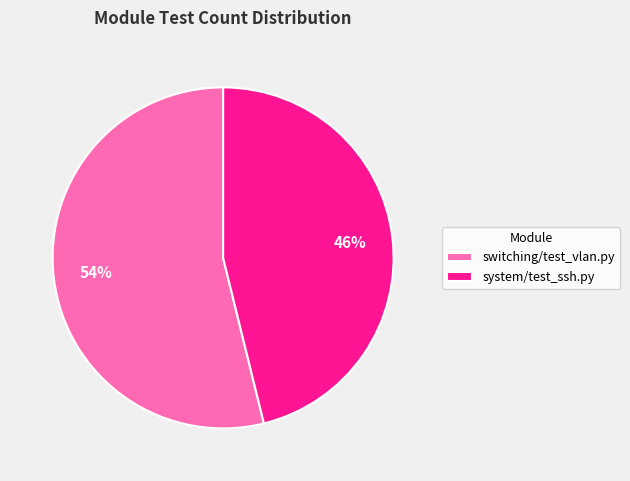

To the nearest percent, what is the combined percentage of system/test_ssh.py and switching/test_vlan.py?

100%